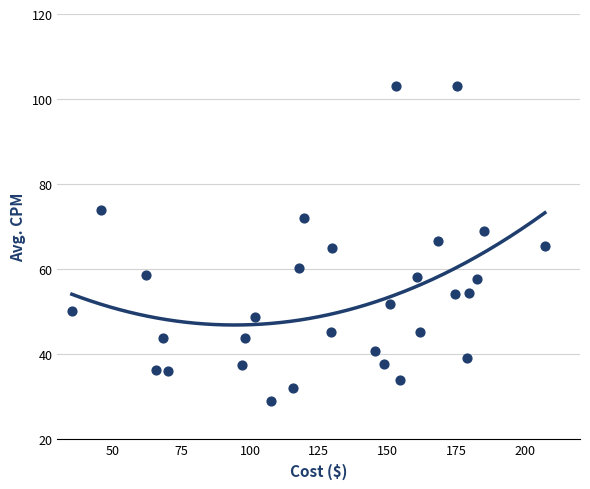

What is the range of Y values (max minus min)?

74.1